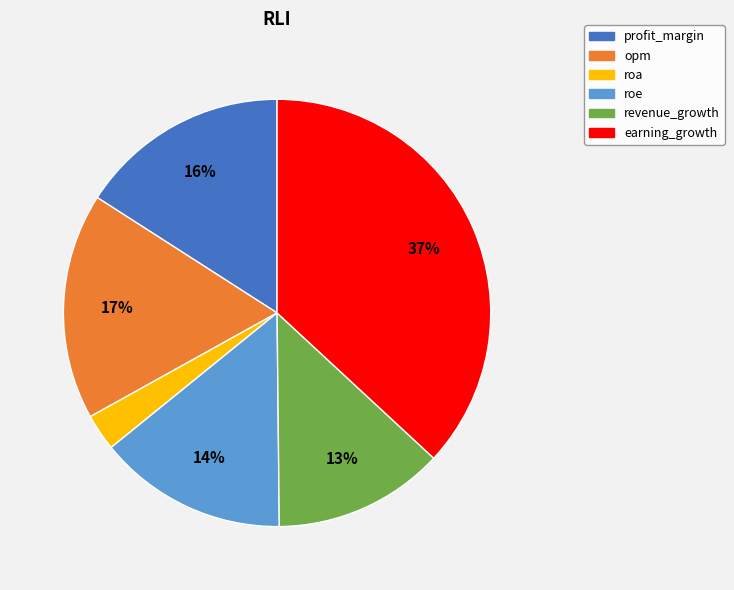

To the nearest percent, what percentage of the pie is earning_growth?

37%